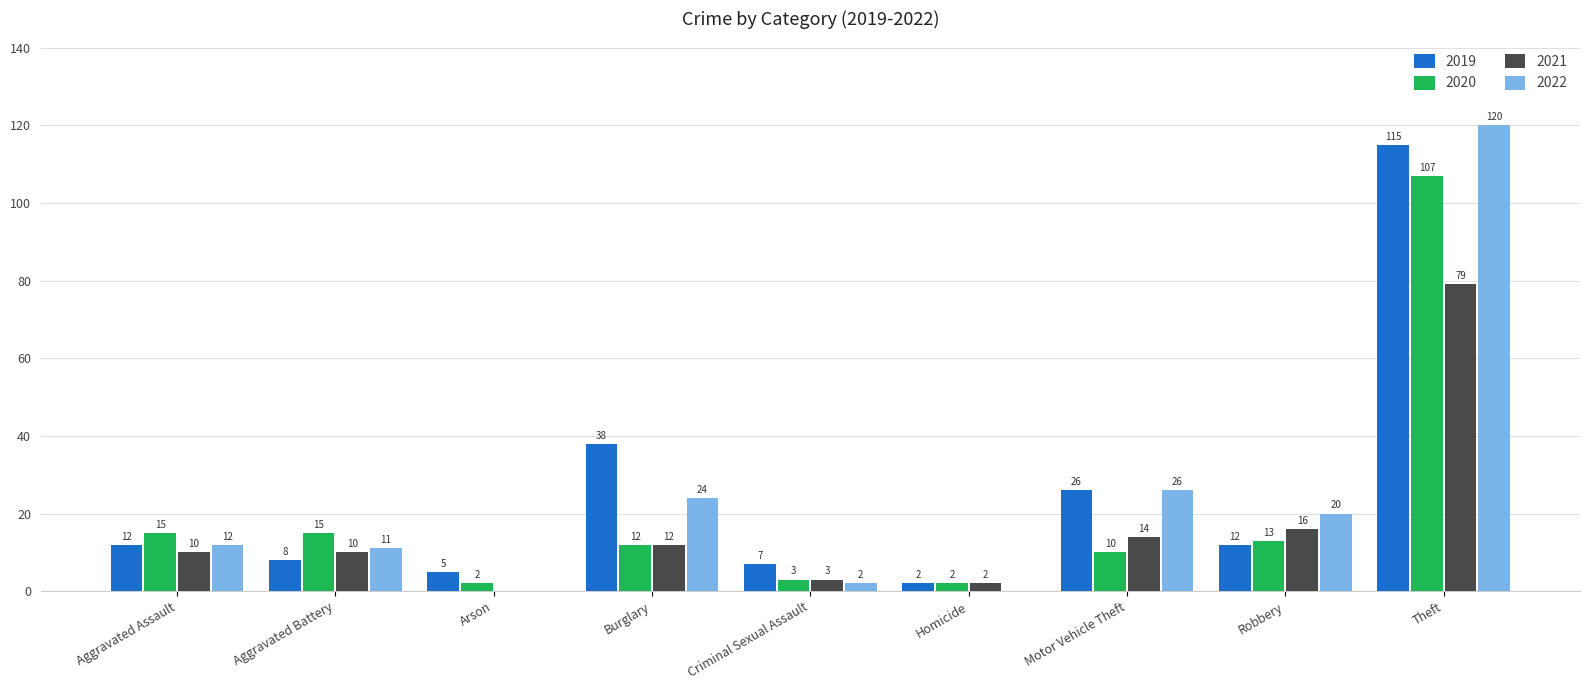

How many groups of bars are there?

9